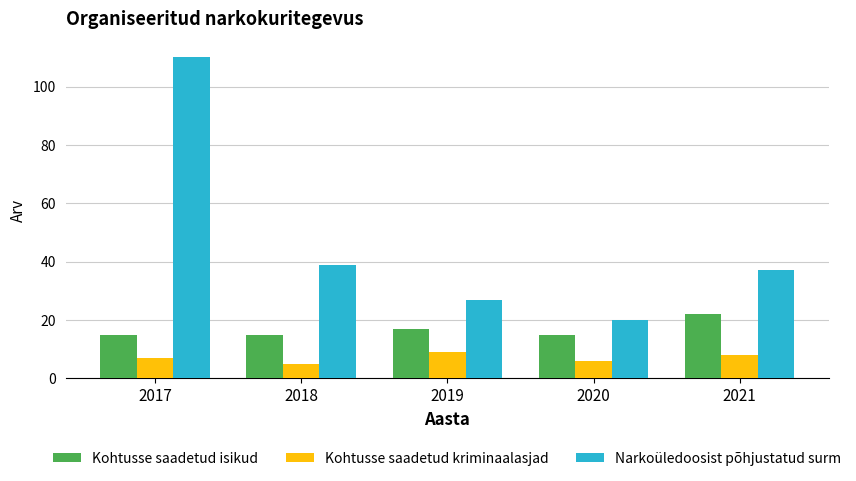

Reading right to left, list all the values displayed in this chart.

Kohtusse saadetud isikud: 2021=22	2020=15	2019=17	2018=15	2017=15
Kohtusse saadetud kriminaalasjad: 2021=8	2020=6	2019=9	2018=5	2017=7
Narkoüledoosist põhjustatud surm: 2021=37	2020=20	2019=27	2018=39	2017=110